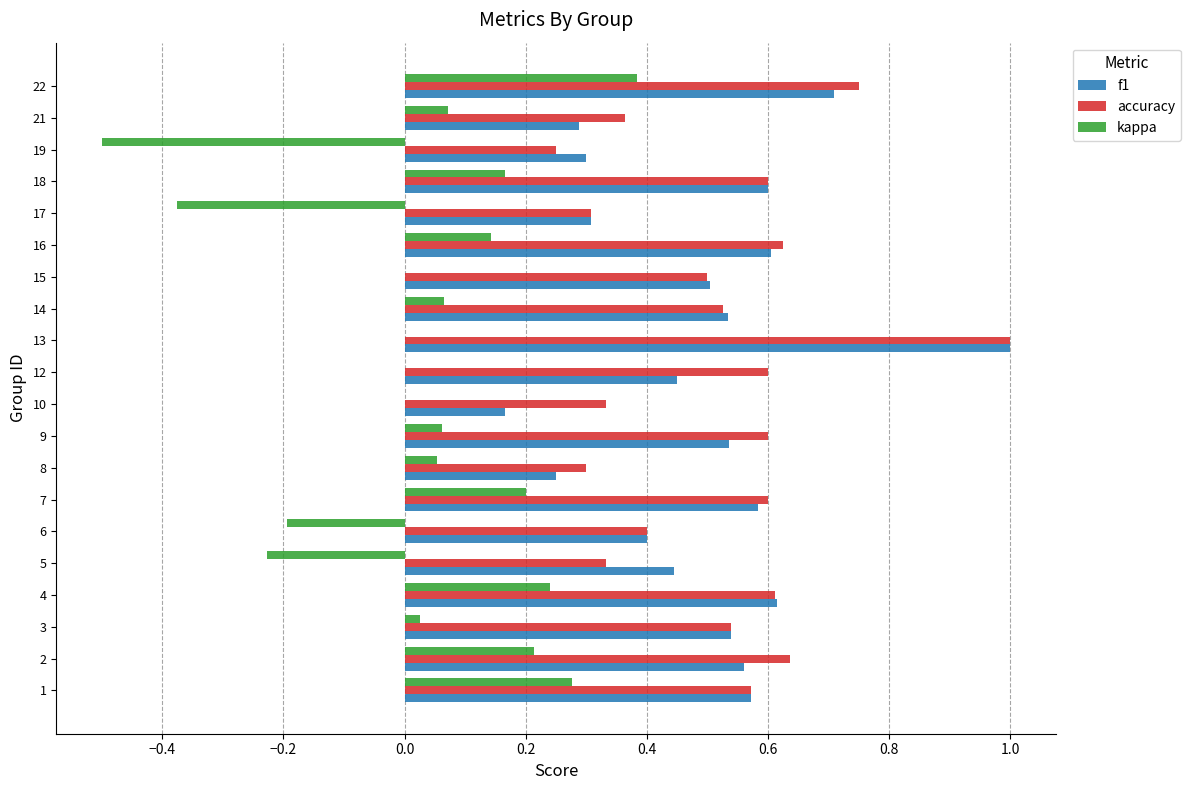

The f1 series shows 0.2 at 10. True or false?

True